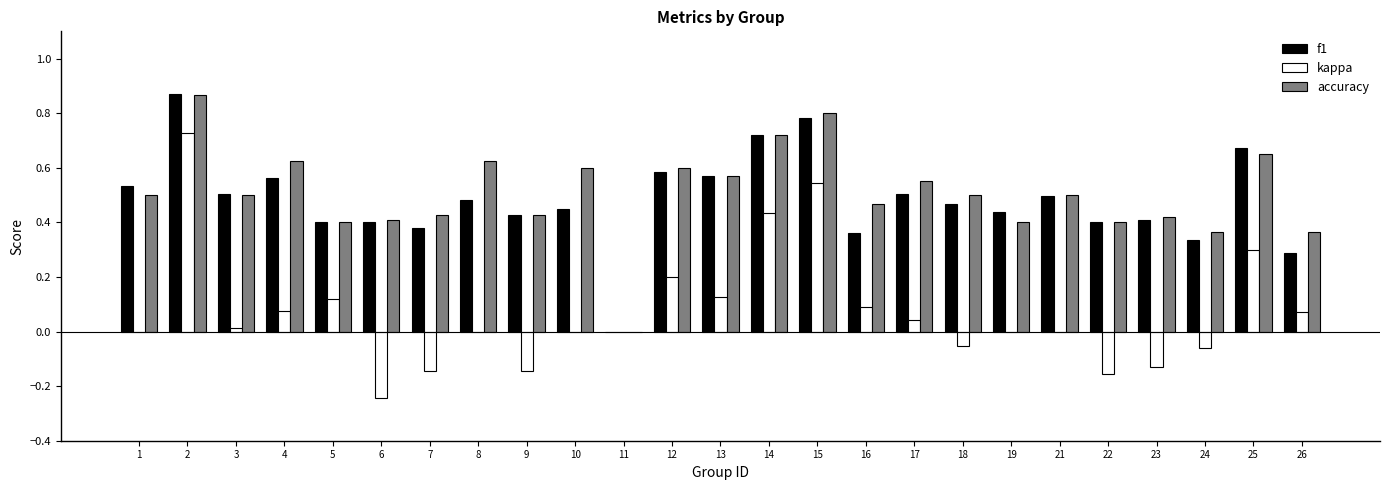

Which series changed the most between 1 and 13?

kappa